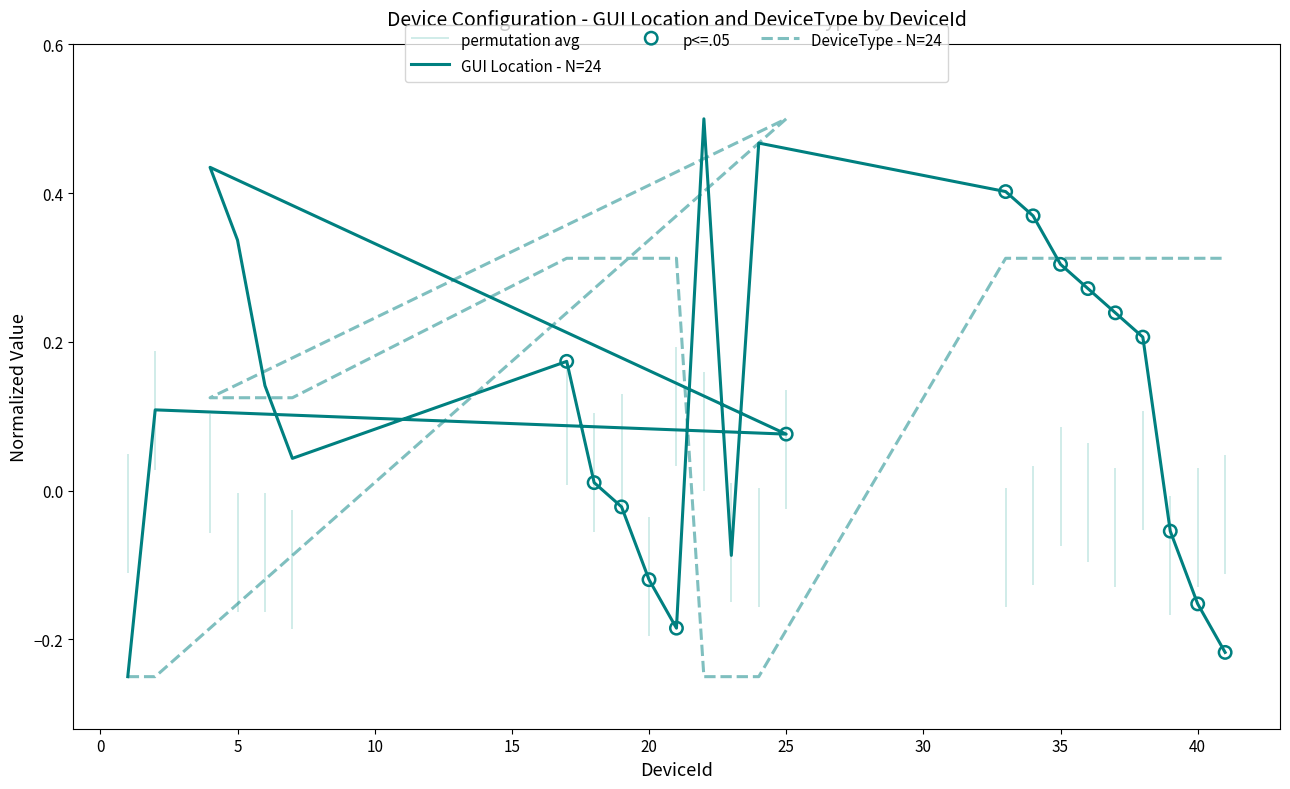

Which series contains the highest Y value?

GUI_Location